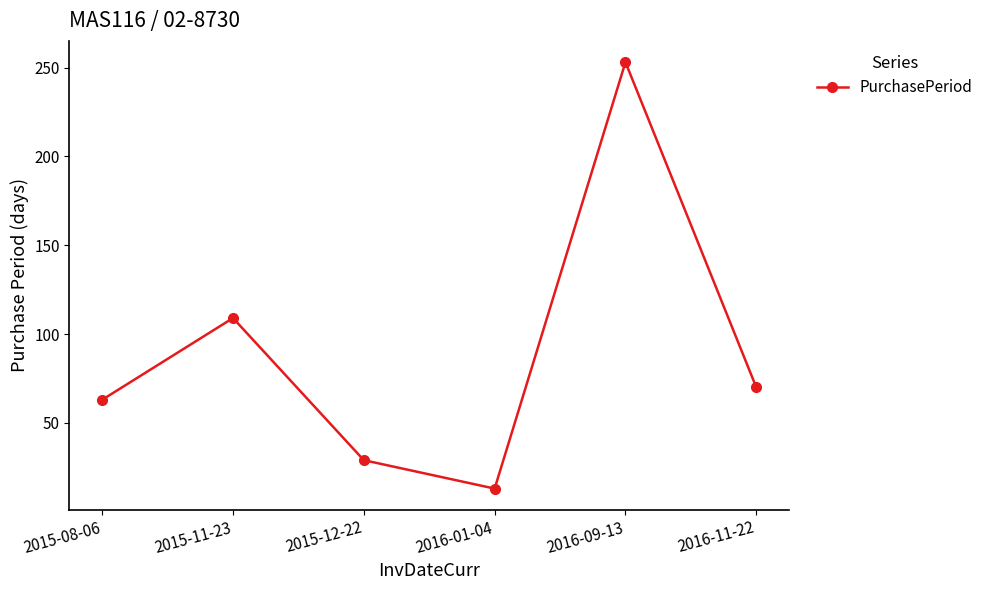

At which label does the data first exceed 70?

2015-11-23